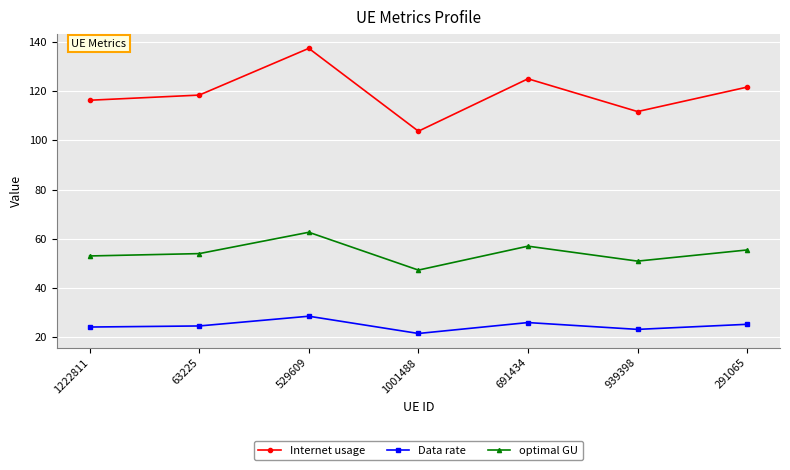

Rank the series at 529609 from highest to lowest value.

Internet usage, optimal GU, Data rate